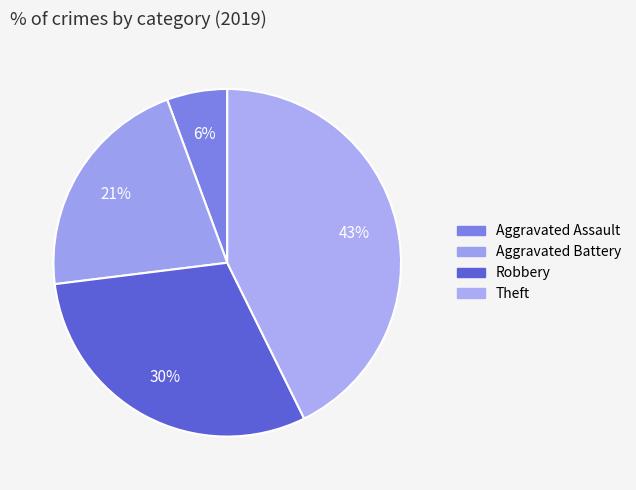

To the nearest percent, what is the average slice percentage?

25%